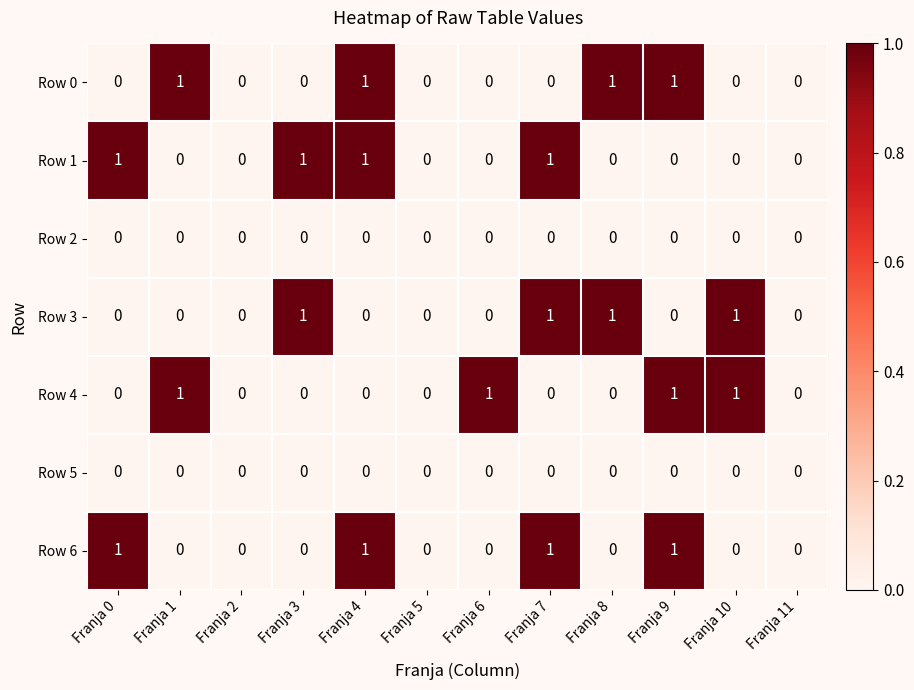

Between Franja 6 and Franja 11, which series saw the biggest shift?

Row 4